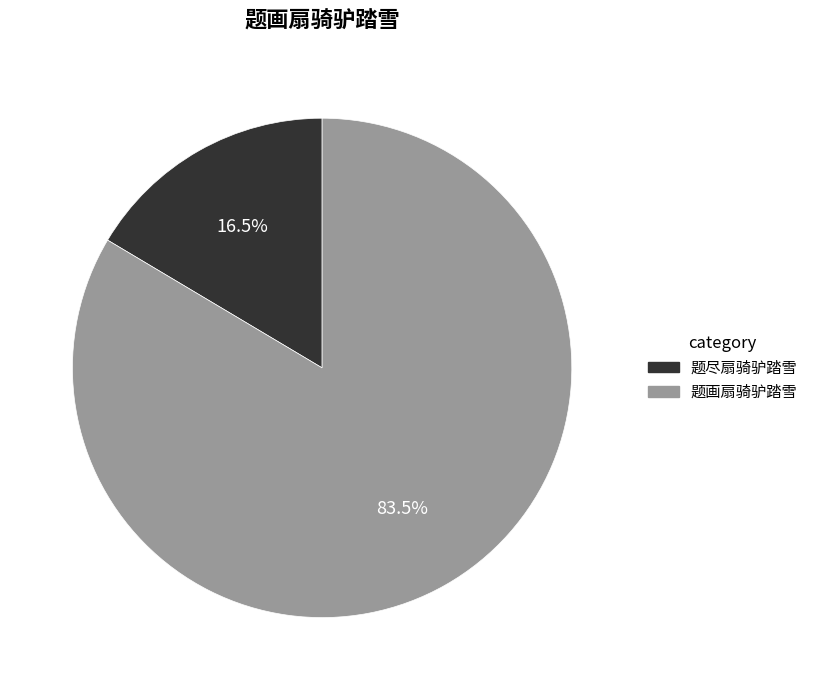

Which slice represents more than half of the pie?

题画扇骑驴踏雪